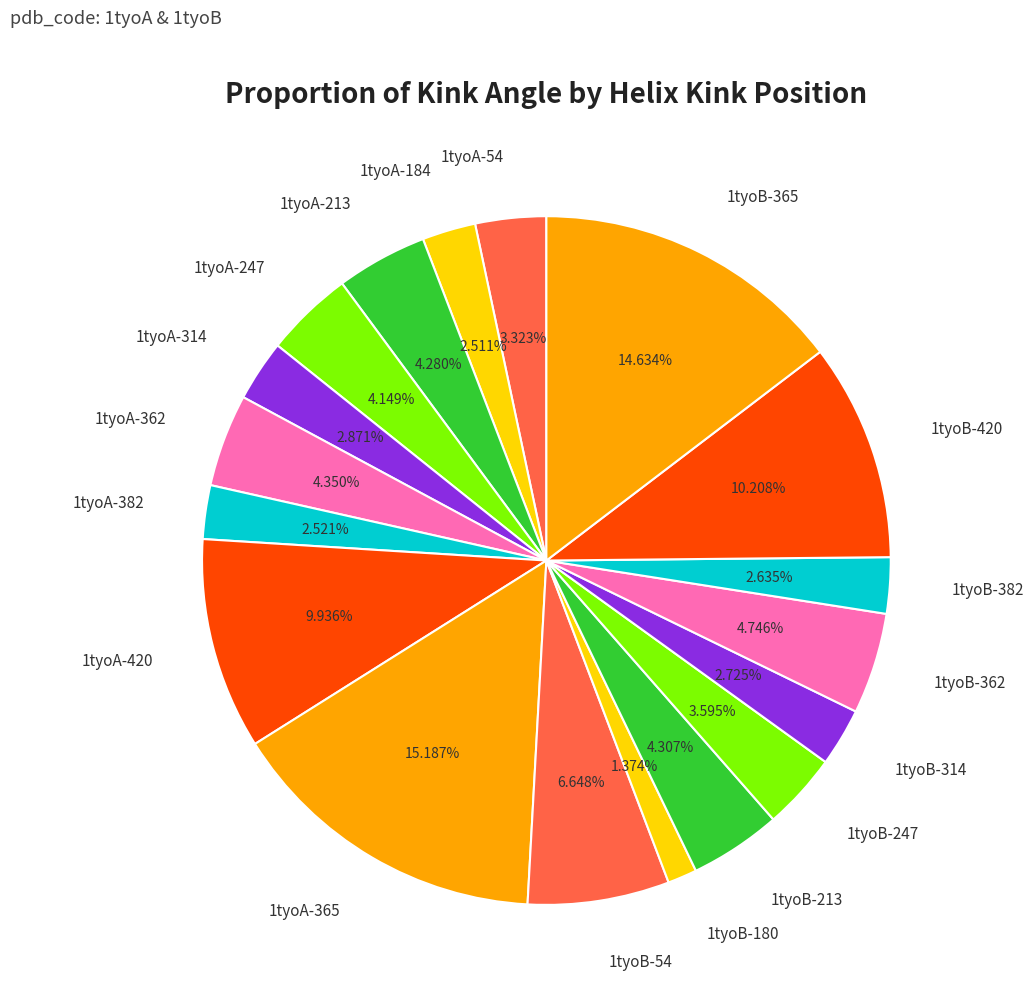

To the nearest percent, what is the difference between the 1tyoA-213 and 1tyoA-184 slice percentages?

2%